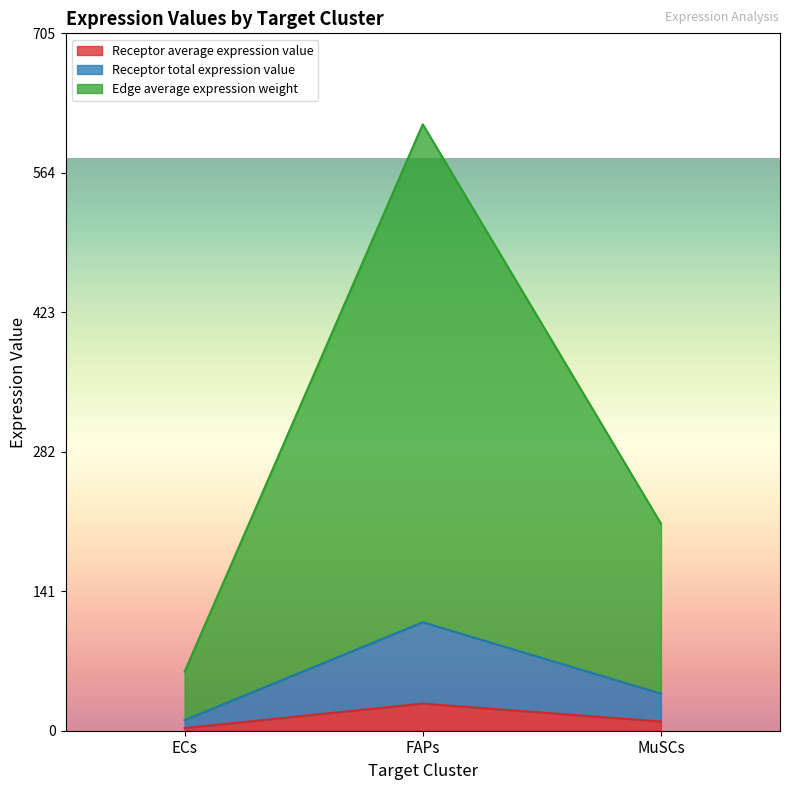

How many series are shown in this chart?

3